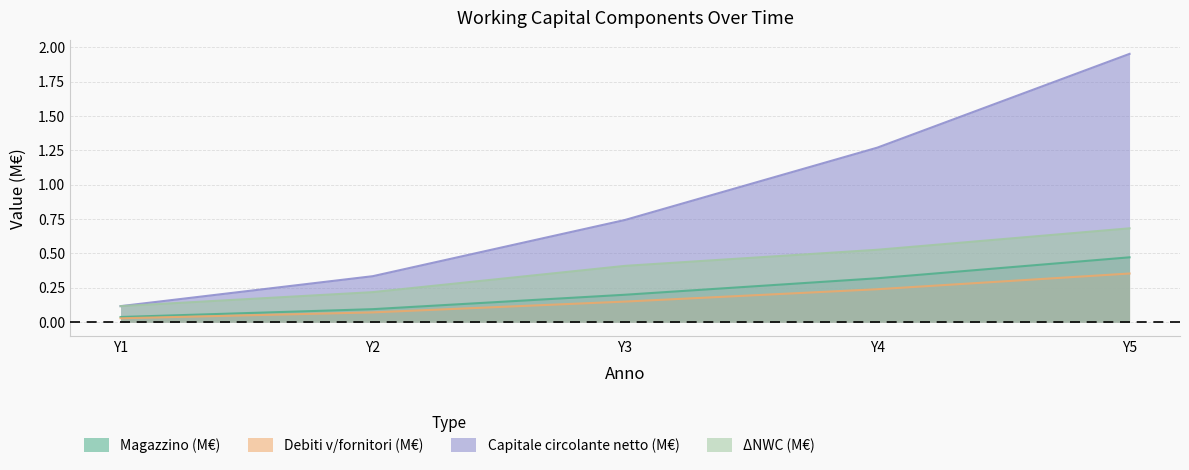

Which label corresponds to the smallest value in the chart?

Y1